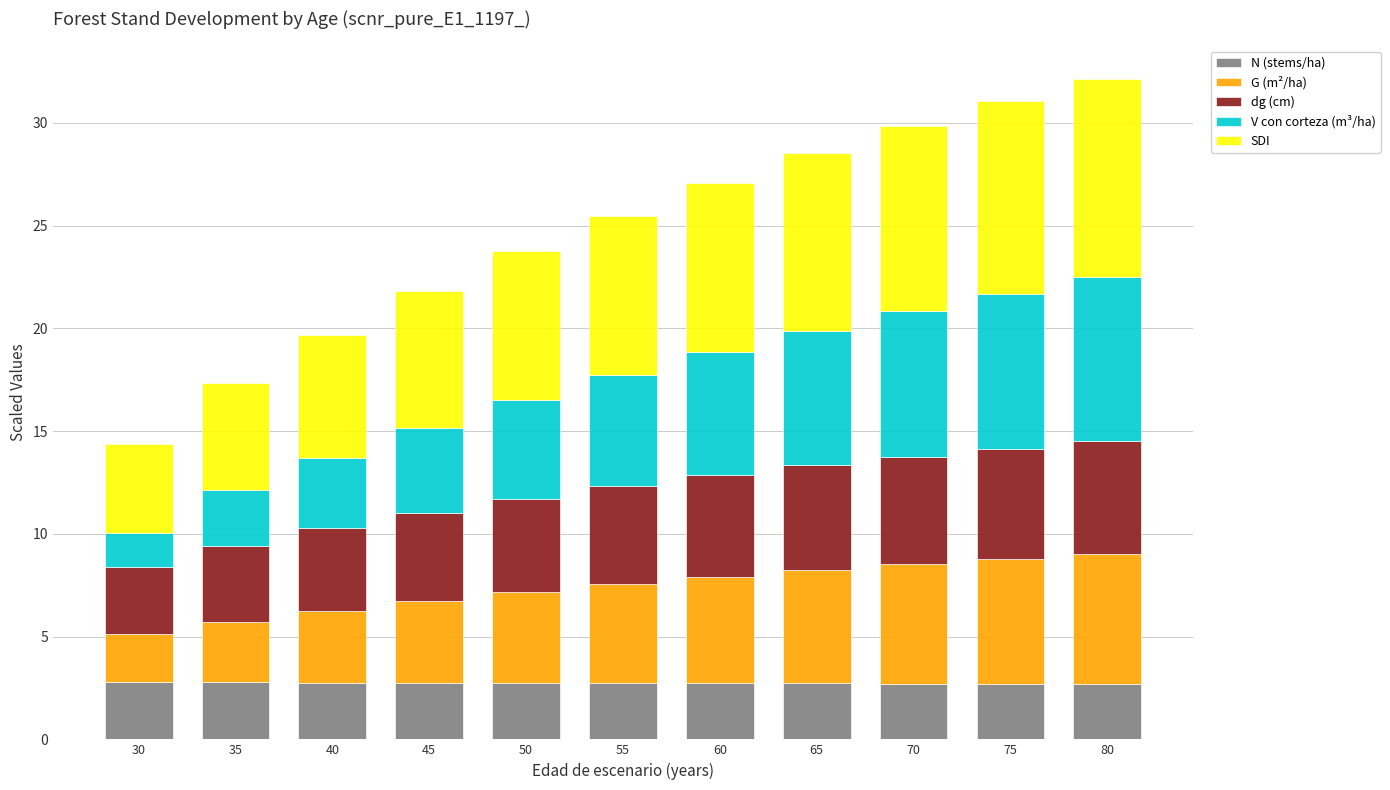

What is the total value across all series at 65?

28.5